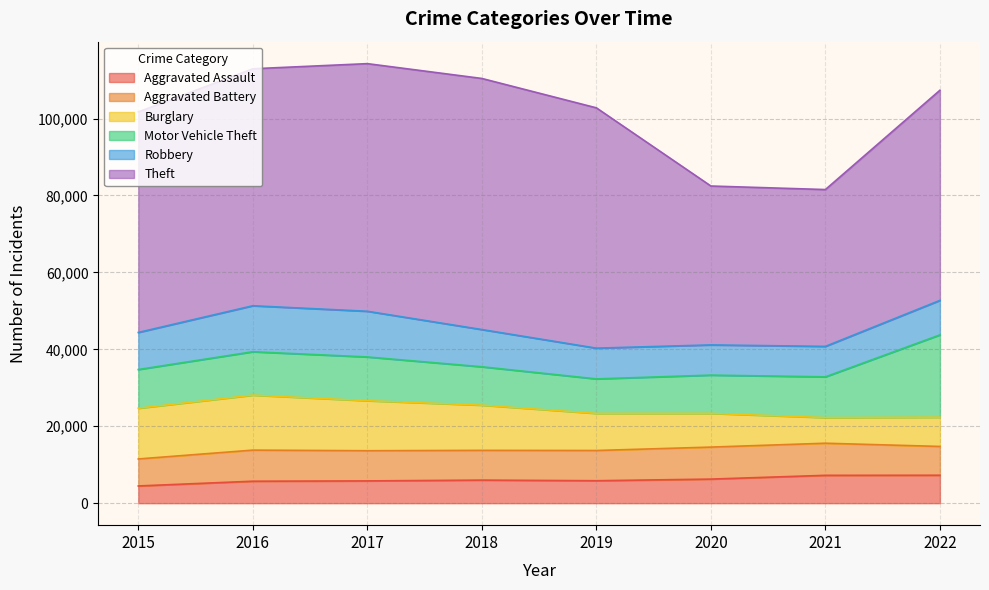

The Theft series shows 35779 at 2017. True or false?

False